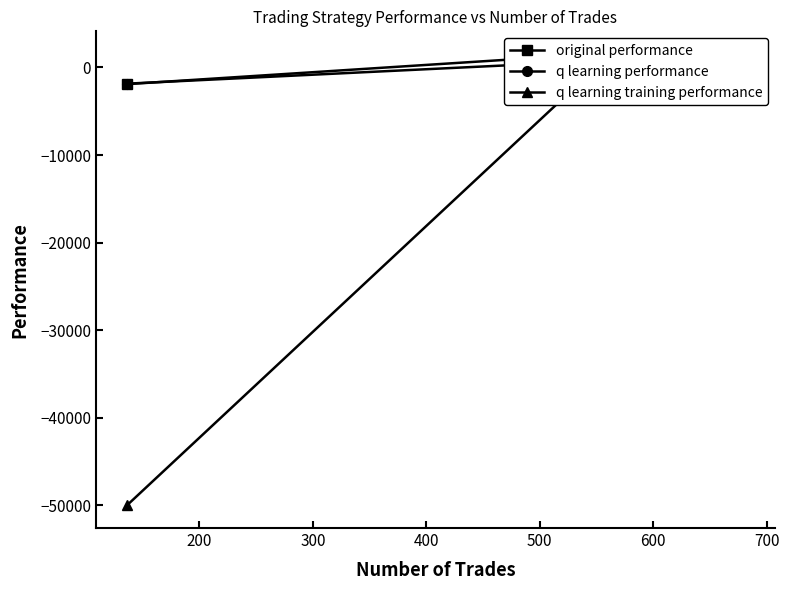

True or false: original performance has a value of 326.9 at 200.

False